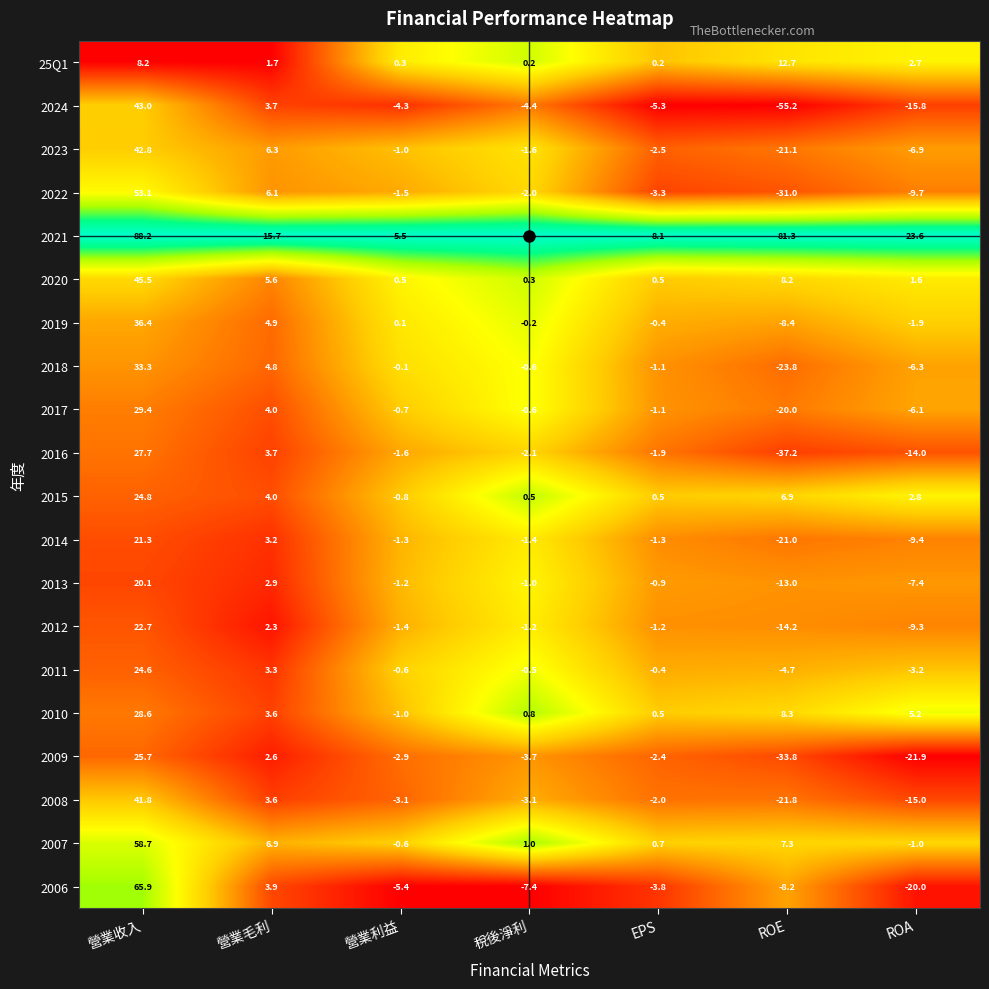

What is the difference between the second highest and second lowest values in the 2010 series?

7.8